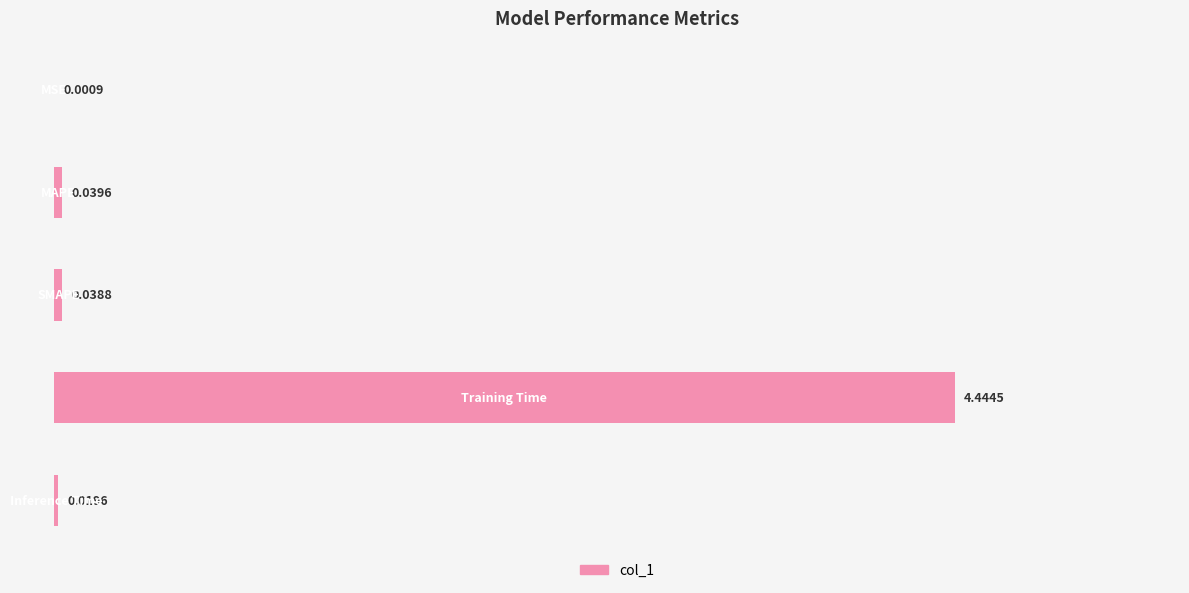

What is the sum of all values?

4.5